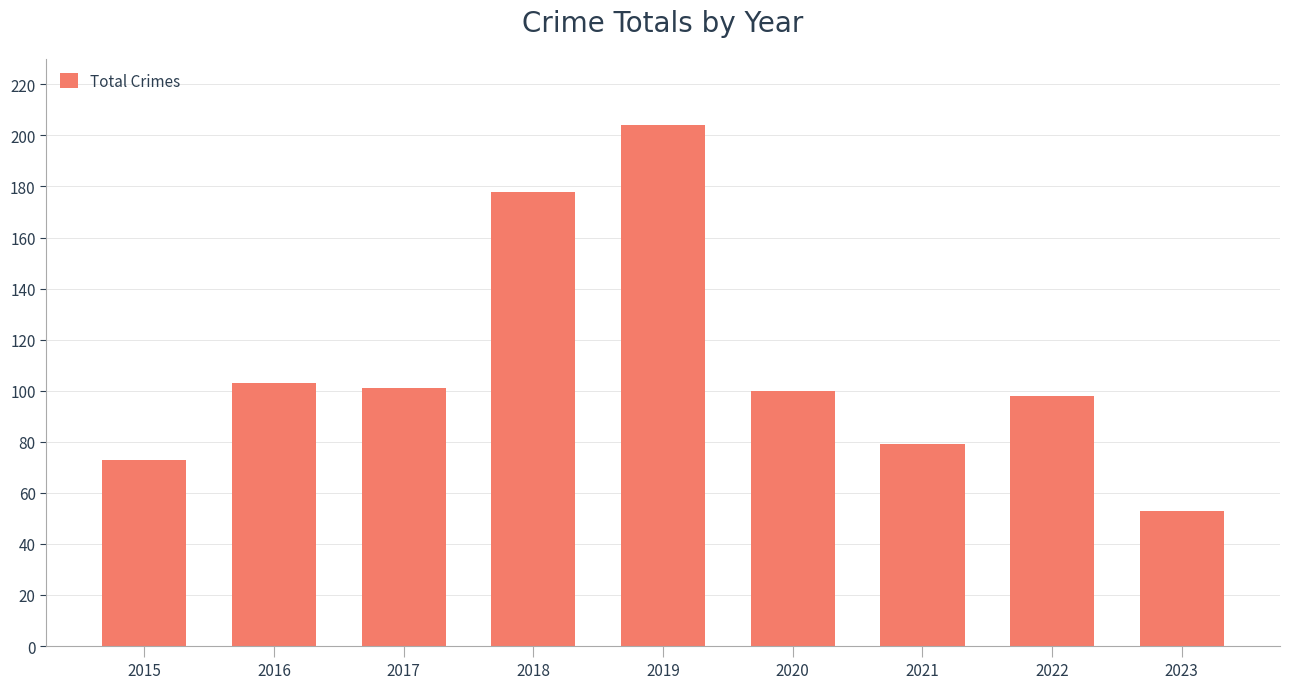

The value at 2017 is 176. True or false?

False